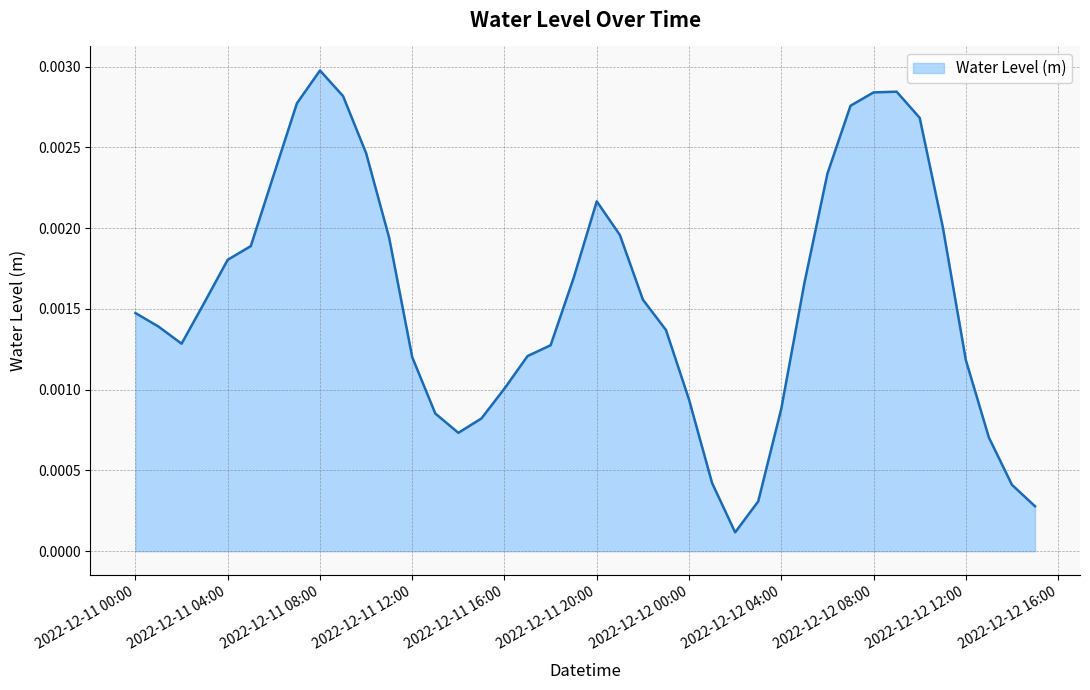

How many lines are shown in the chart?

1